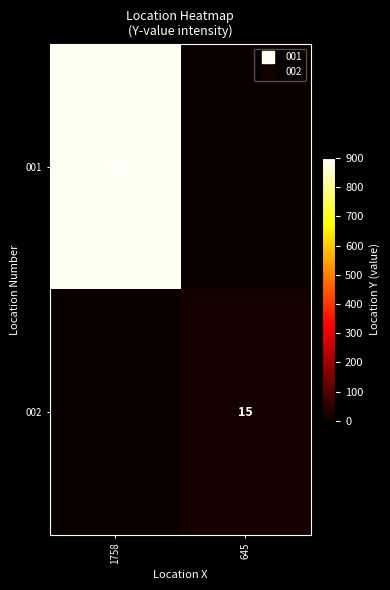

What is the difference between the maximum and minimum values in the 002 series?

15